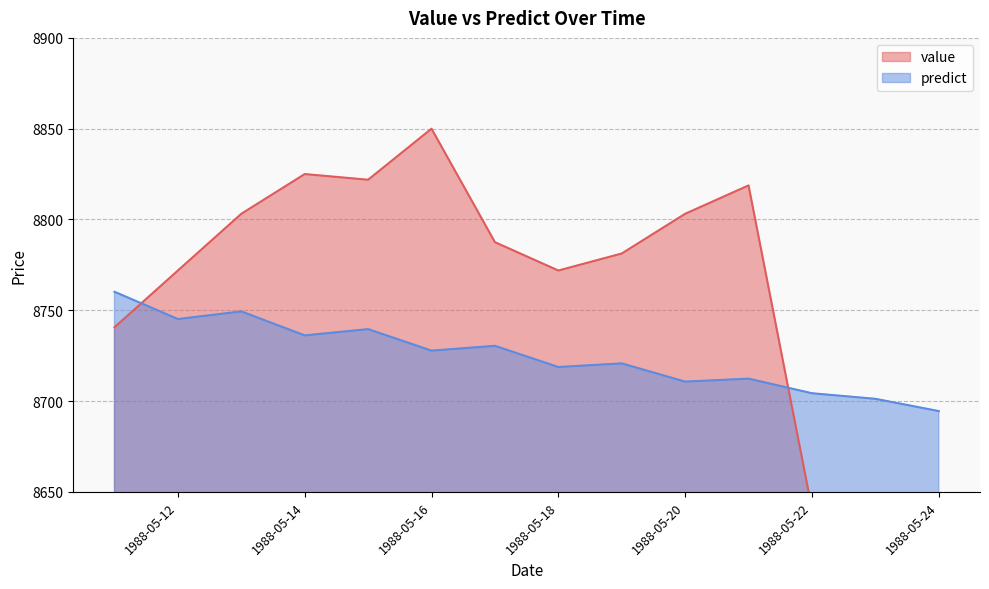

The value of predict at 1988-05-16 is 5332.8. True or false?

False